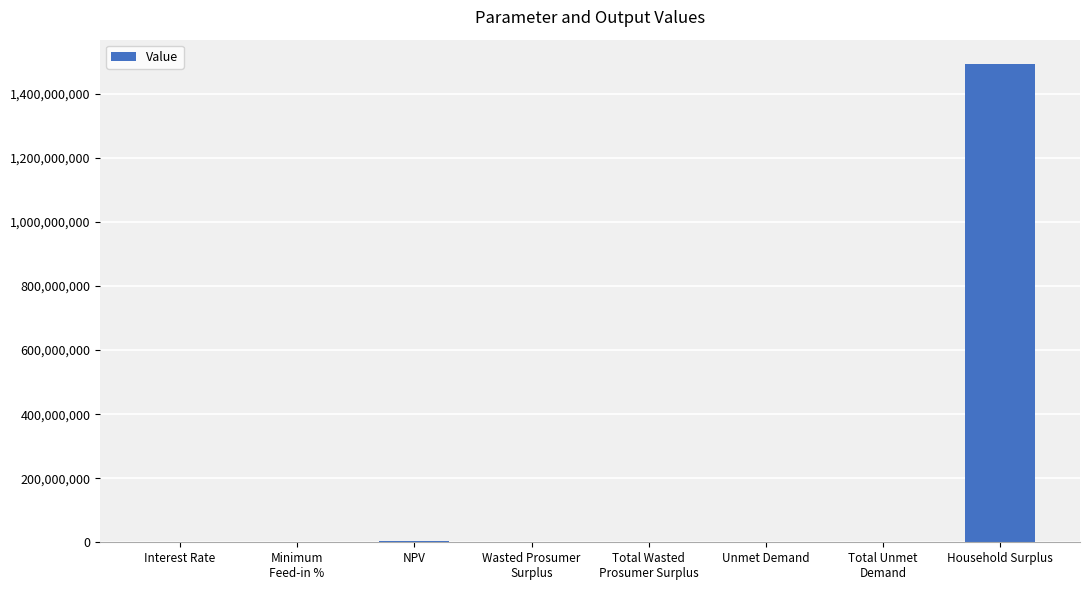

What is the sum of all values?

1497741035.5